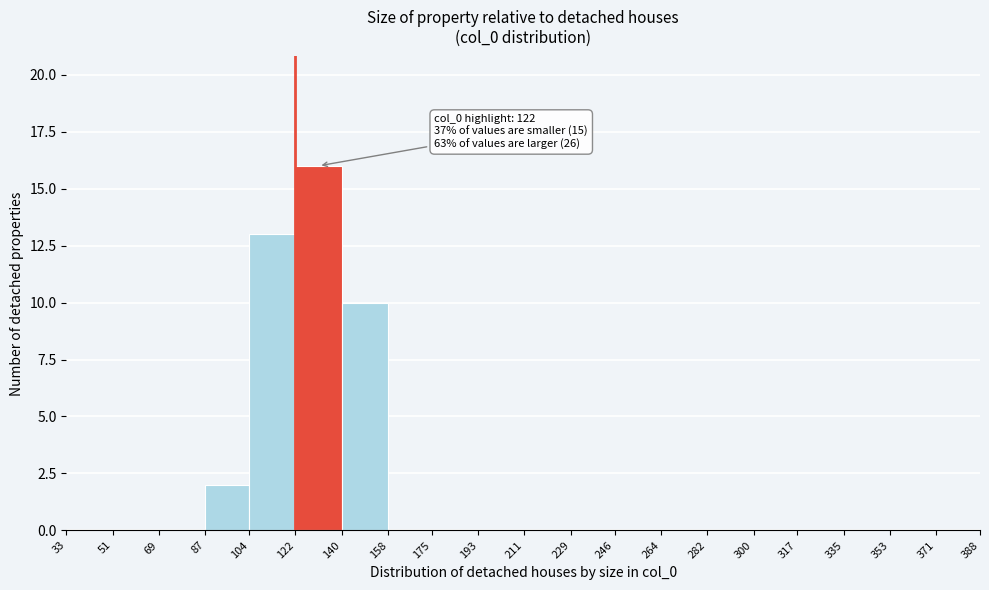

Over which range of the x-axis is the bar tallest?

122 to 140